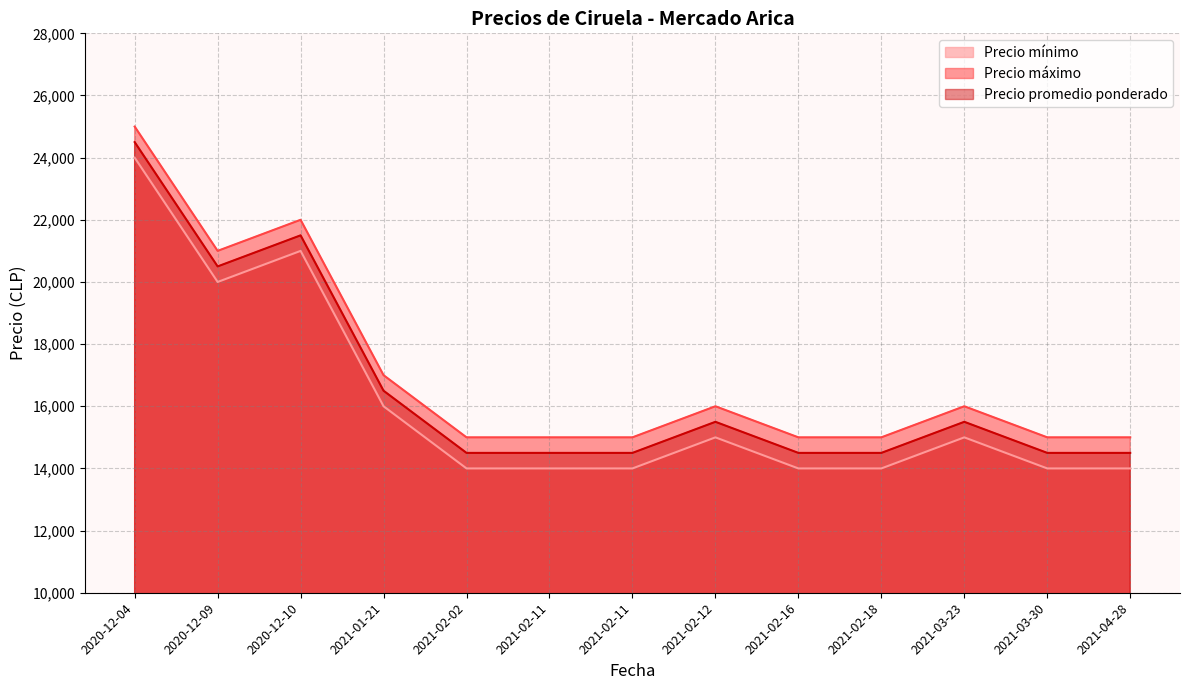

At which label is Precio promedio ponderado closest to 19500?

2020-12-09